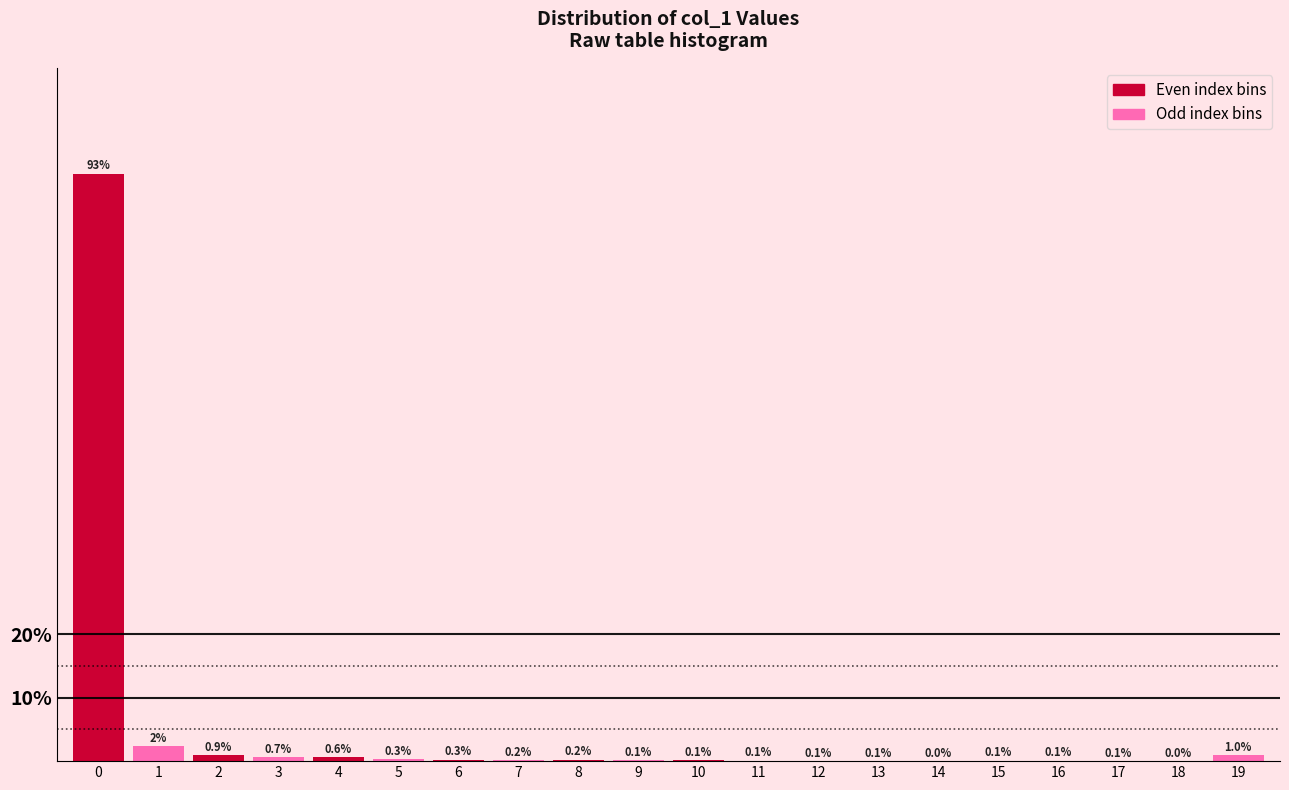

Is it true that the value at 14 is 0.0?

True